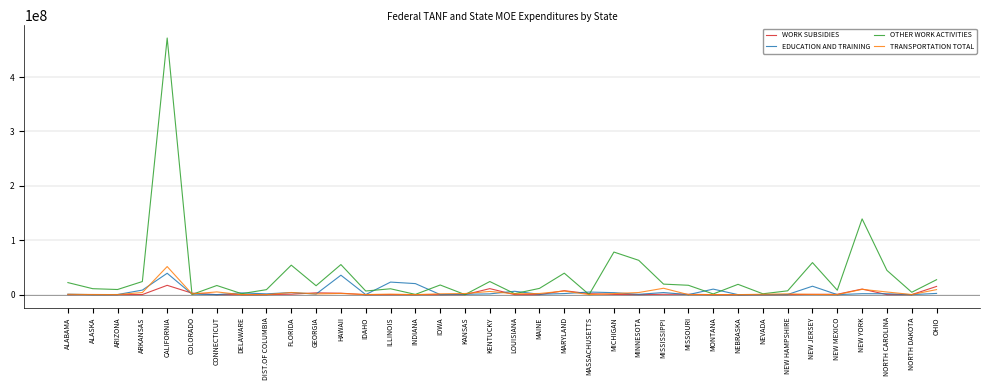

What is the sum of all EDUCATION AND TRAINING values?

193302070